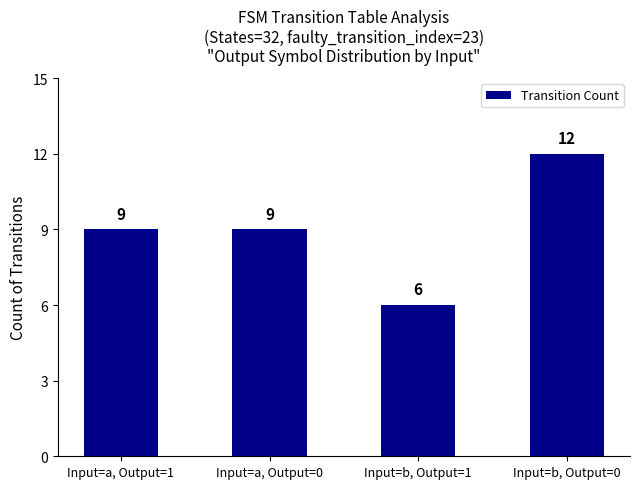

Reading left to right, what are all the values shown in this chart?

9	9	6	12